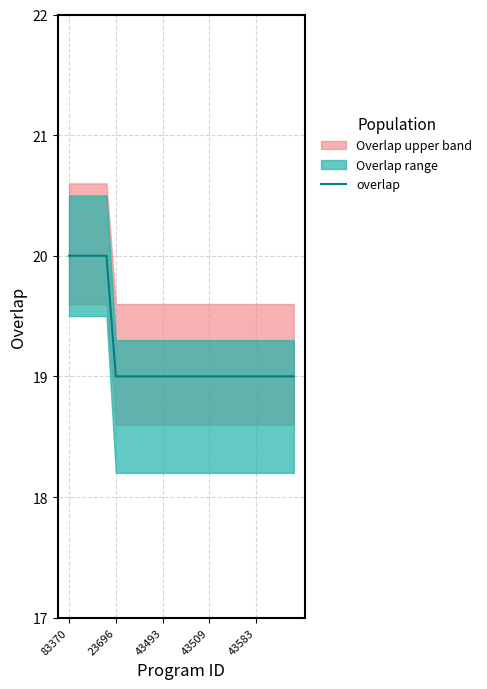

The overlap series shows 9 at 23696. True or false?

False